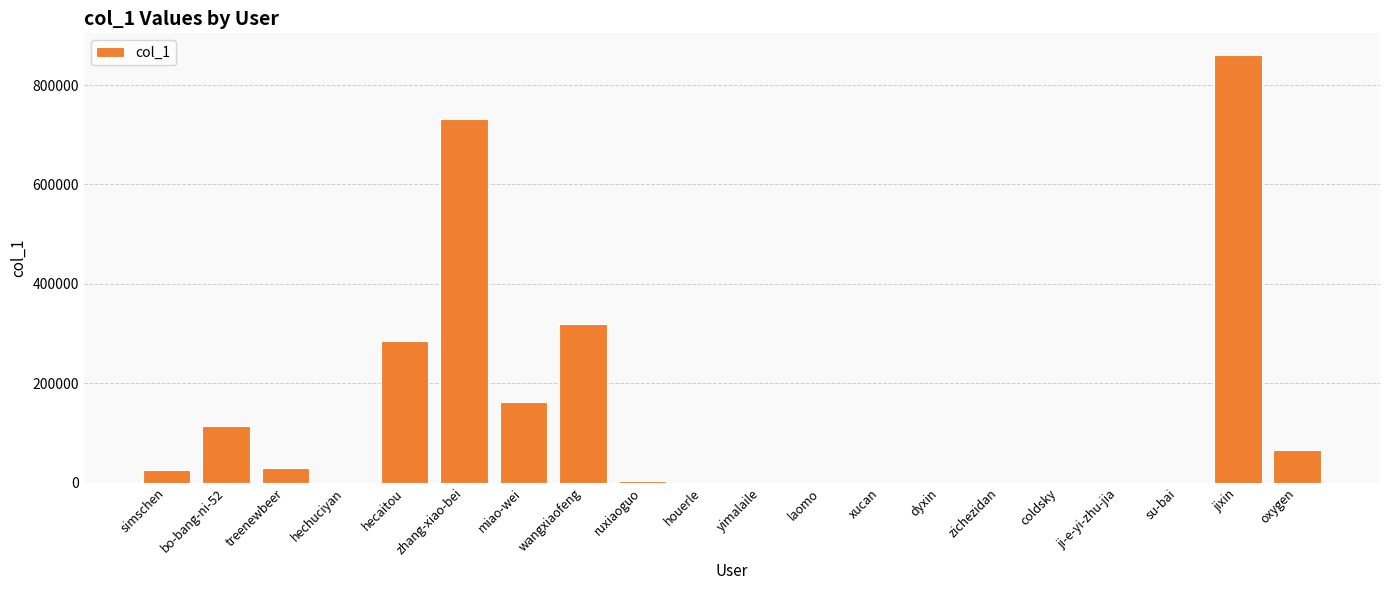

Which has a higher value, zichezidan or zhang-xiao-bei?

zhang-xiao-bei